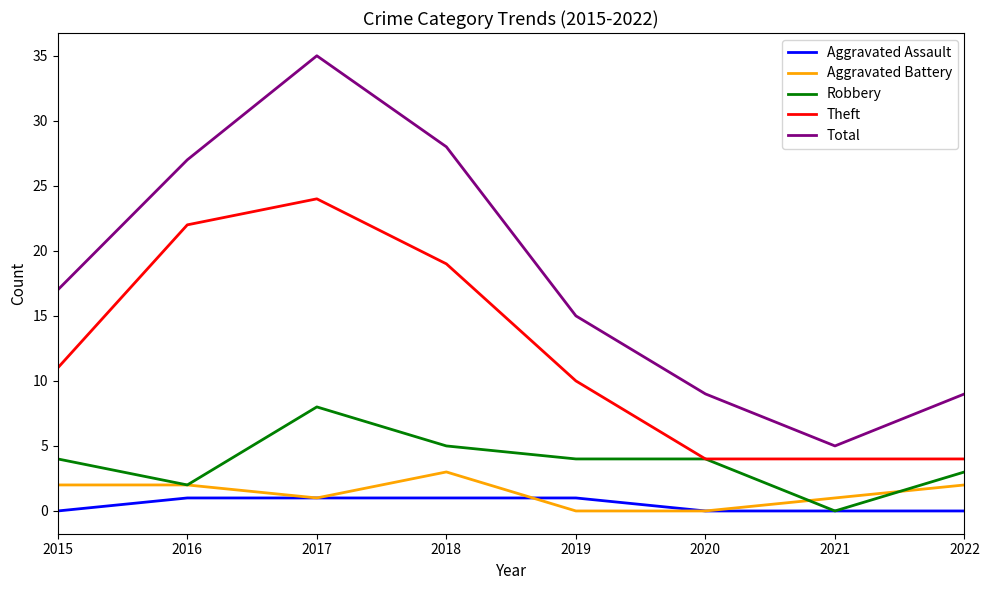

List the series in order of their peak value, lowest first.

Aggravated Assault, Aggravated Battery, Robbery, Theft, Total